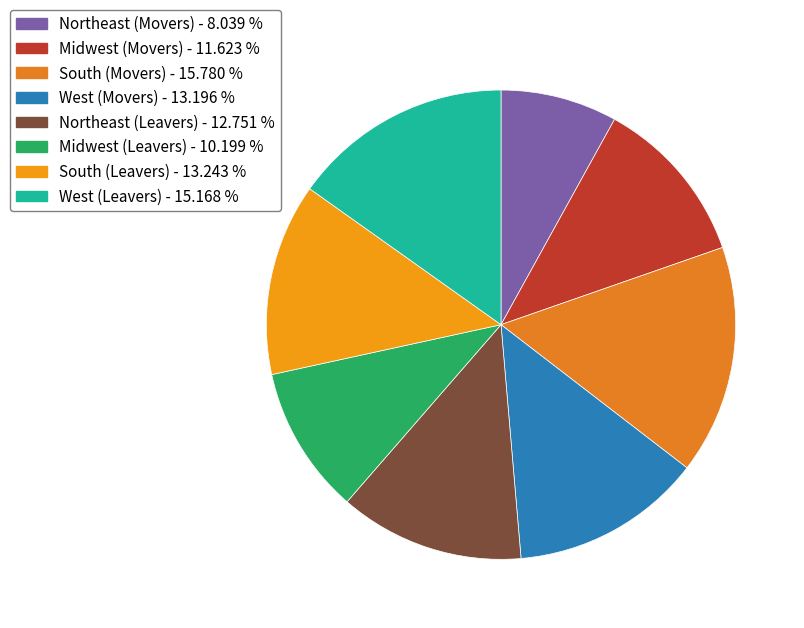

What is the ratio of the value at Midwest (Movers) to the value at Northeast (Leavers)?

0.9